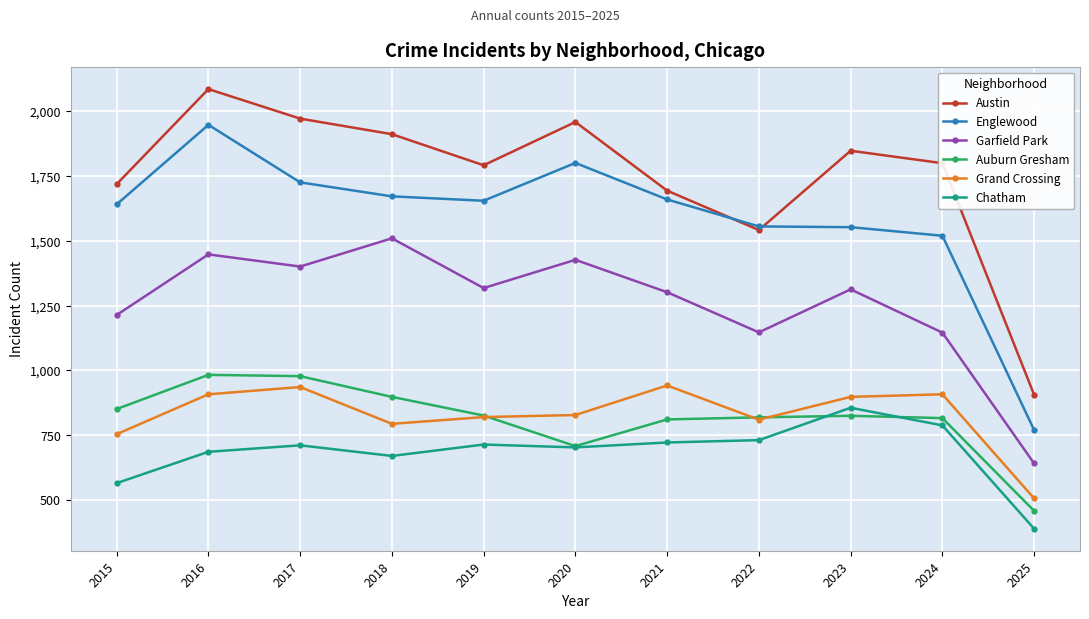

How many values in the Chatham series are below 711?

5